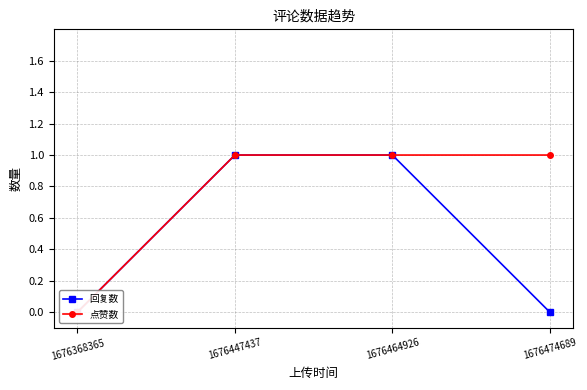

Rank the series by their maximum value, from highest to lowest.

回复数, 点赞数